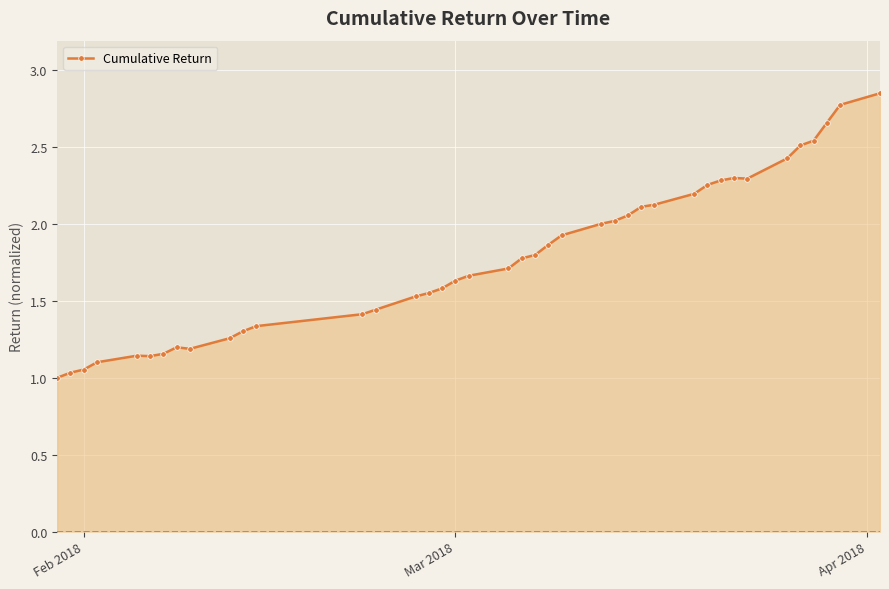

What is the difference between the second highest and minimum values?

1.8